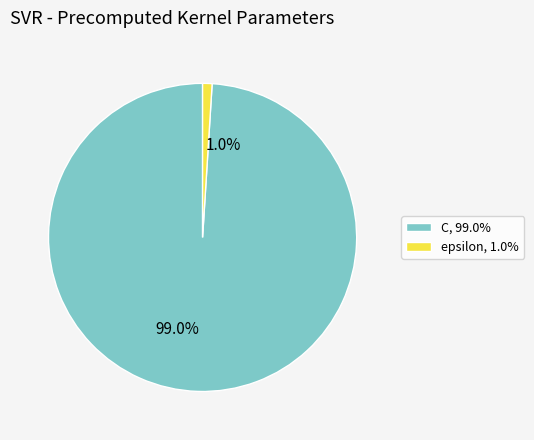

What is the majority slice?

C